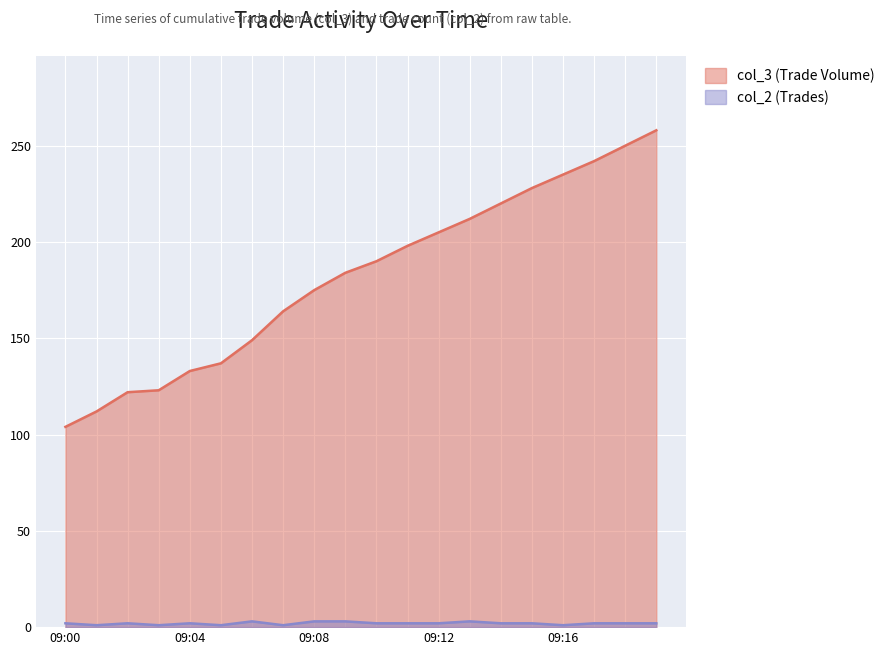

Which series has the largest range (max minus min)?

col_3 (Trade Volume)